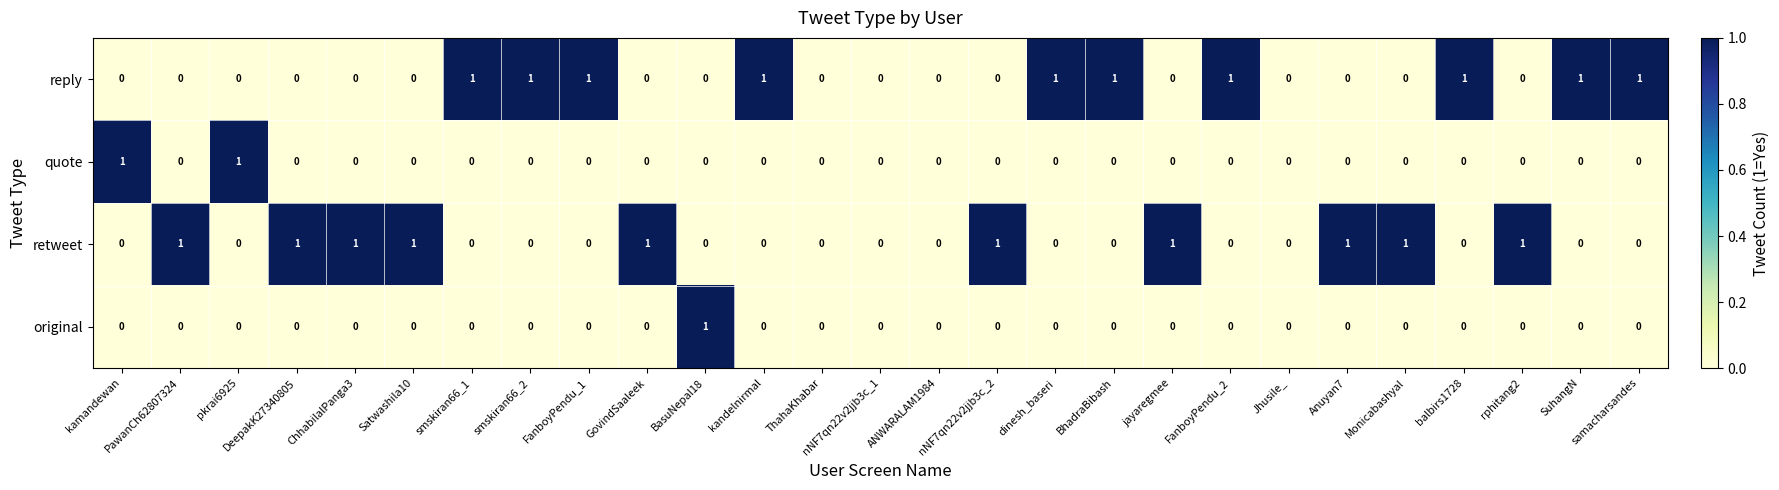

The value of original at Jhusile_ is 0. True or false?

True